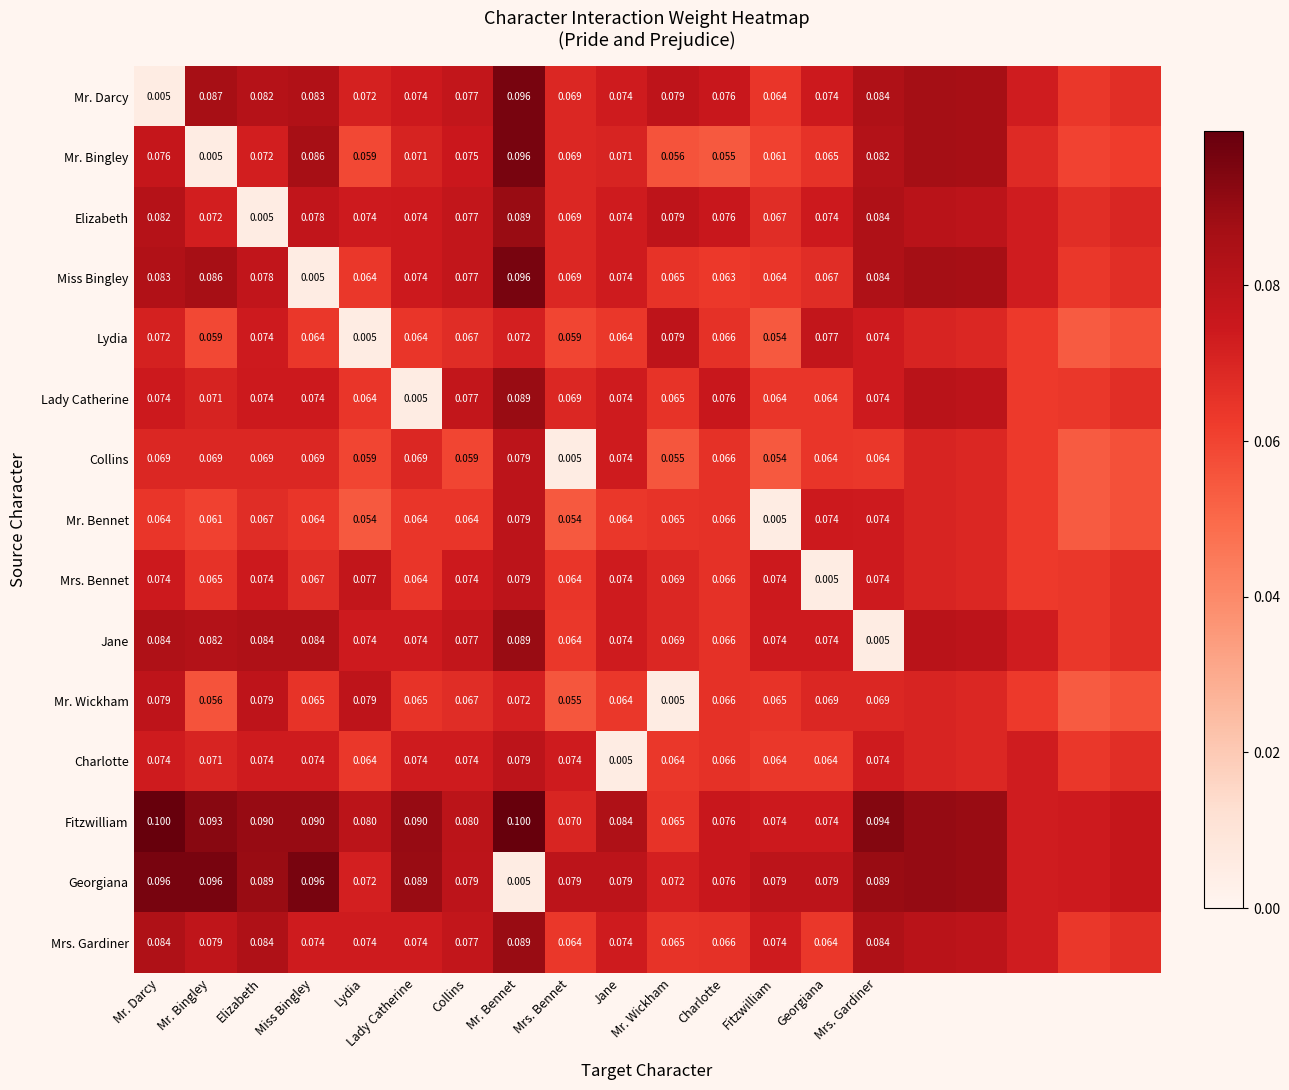

Is the value of Collins at Mr. Bingley greater than the value of Mr. Bingley at Collins?

No